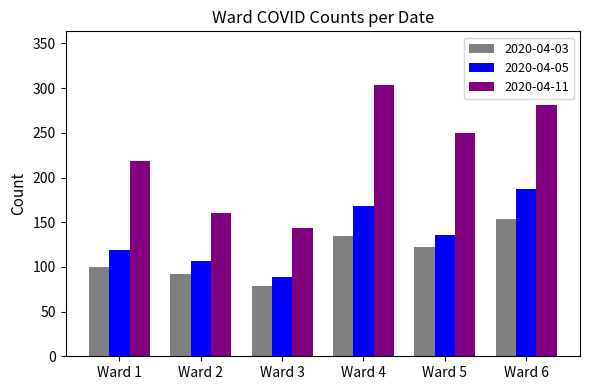

Where is 2020-04-11 nearest to the value 223?

Ward 1